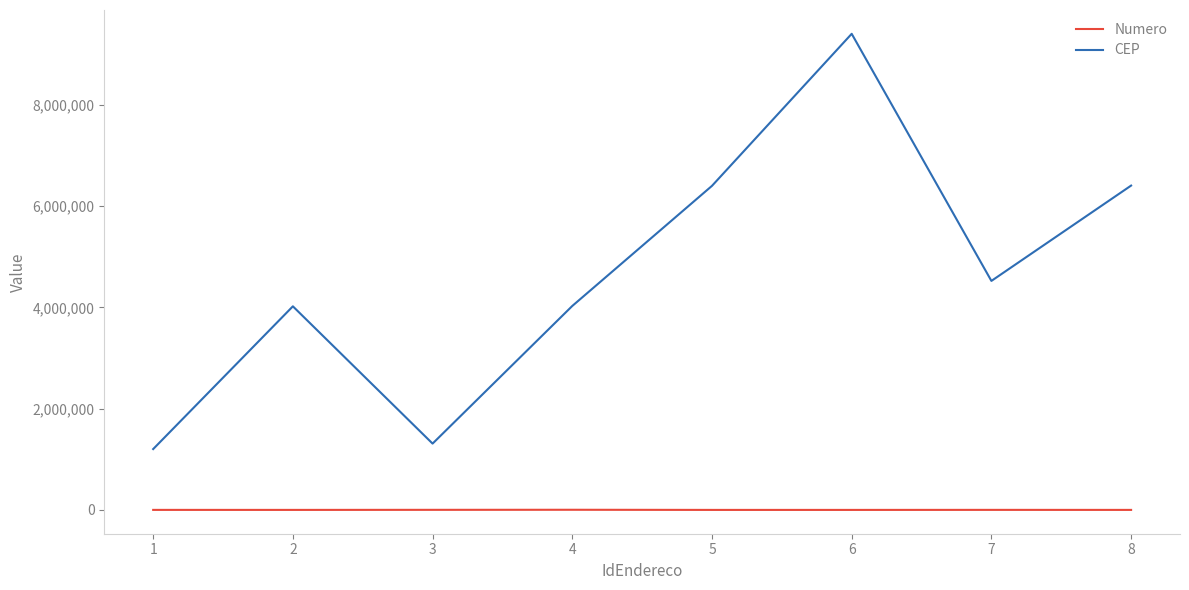

How many categories are shown in the chart?

8